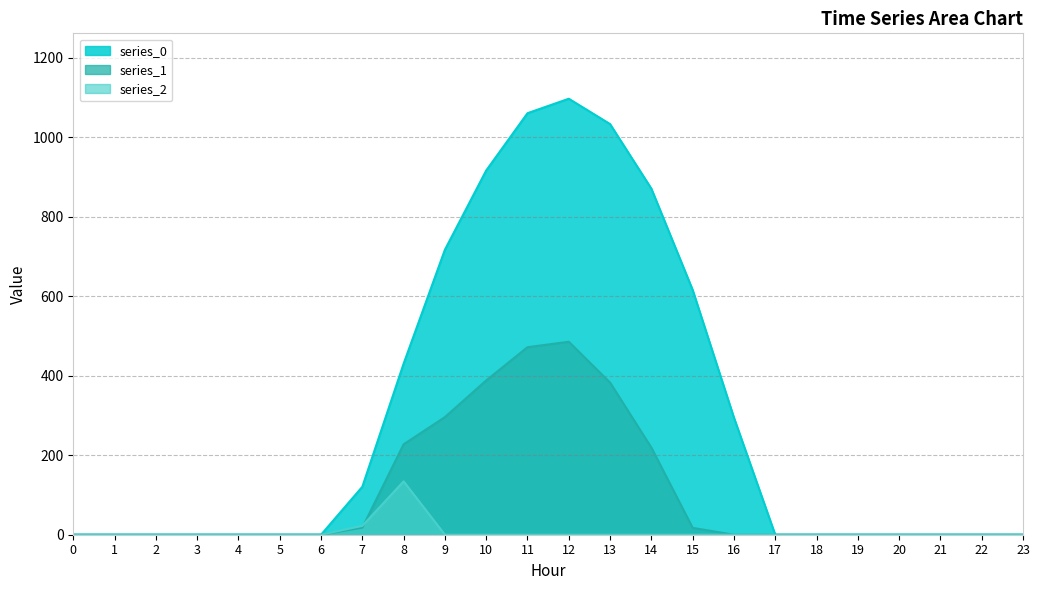

True or false: series_2 has more than 2 interior local peaks.

False